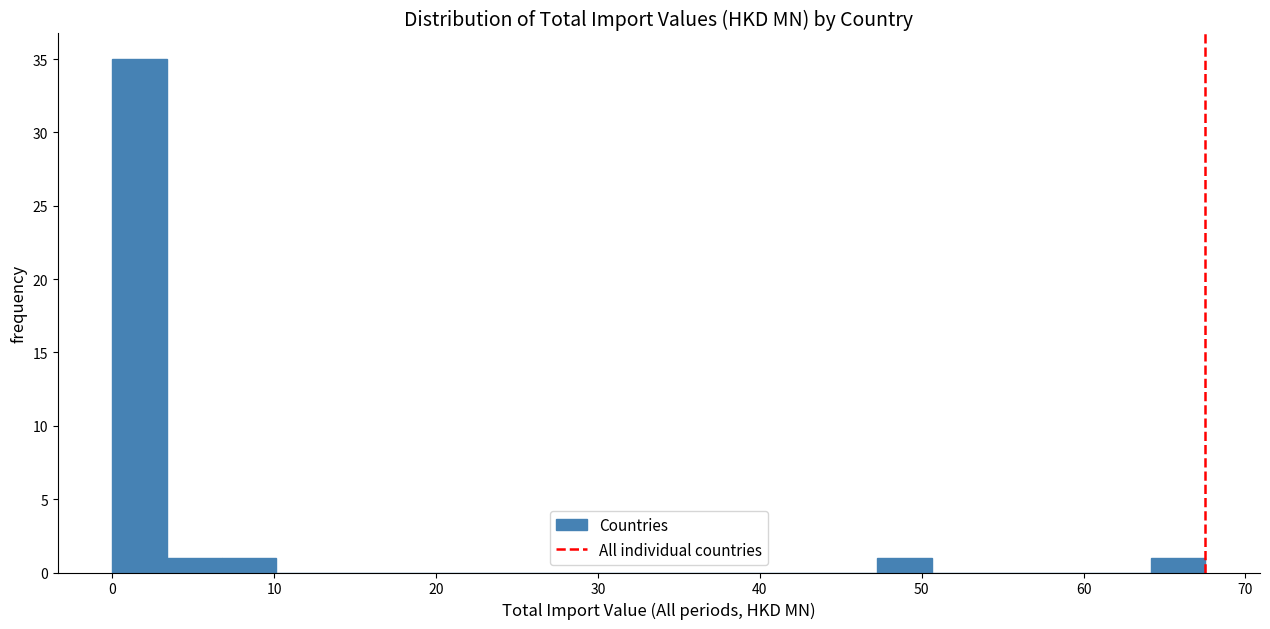

Around what value on the x-axis is the tallest bar? Give the approximate position of its centre, as read against the axis.

2